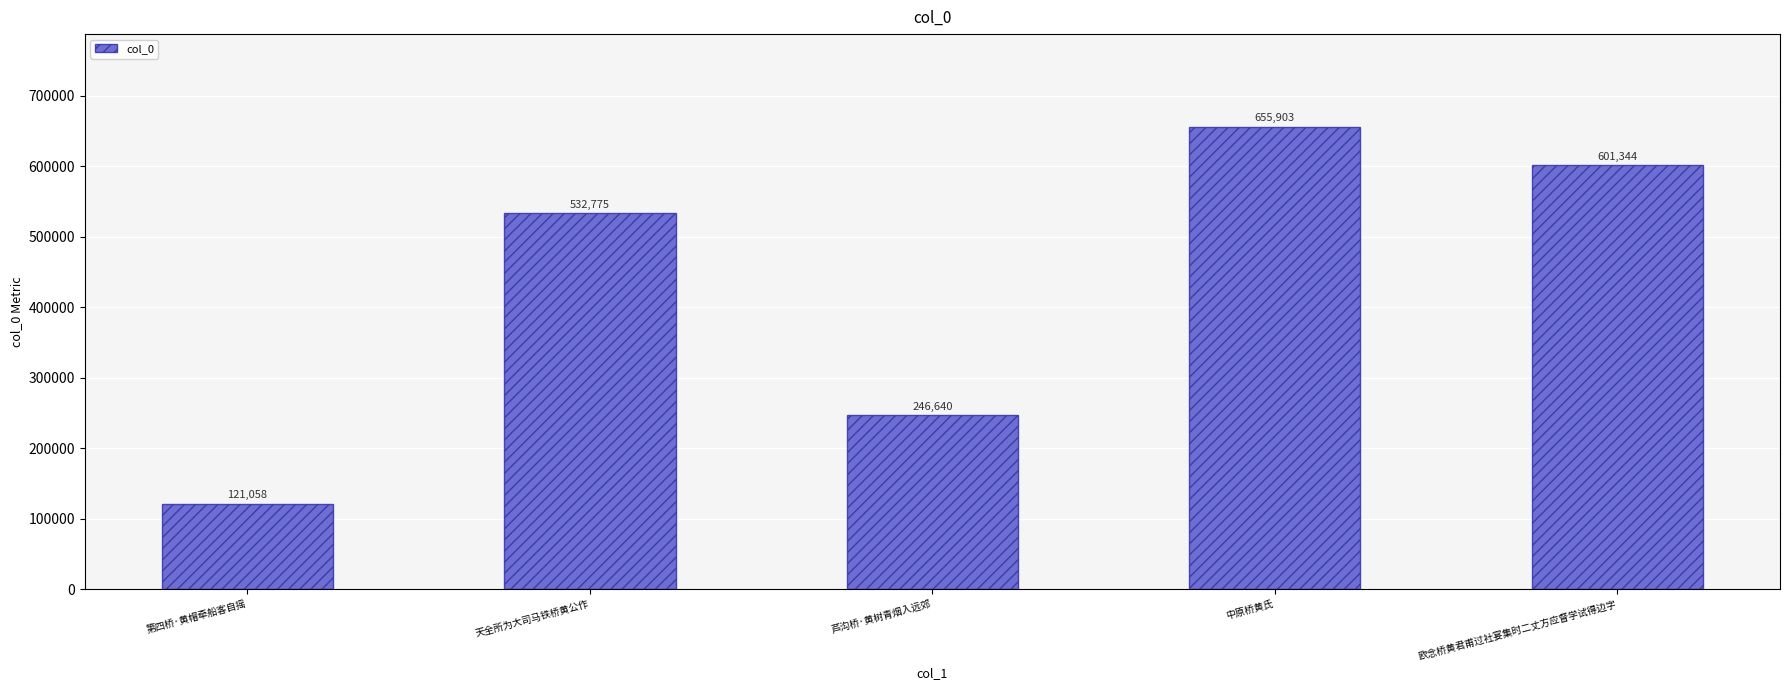

Read the value at 中原桥黄氏.

655903